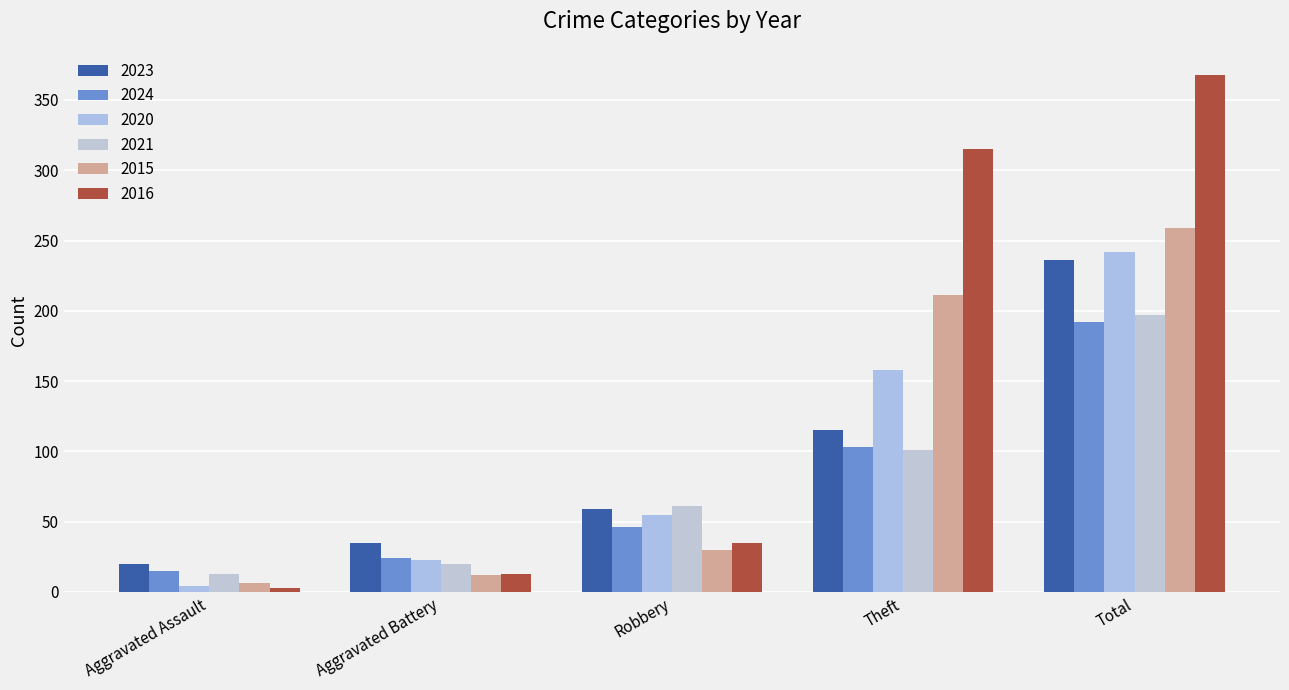

Which series has the widest spread of values?

2016